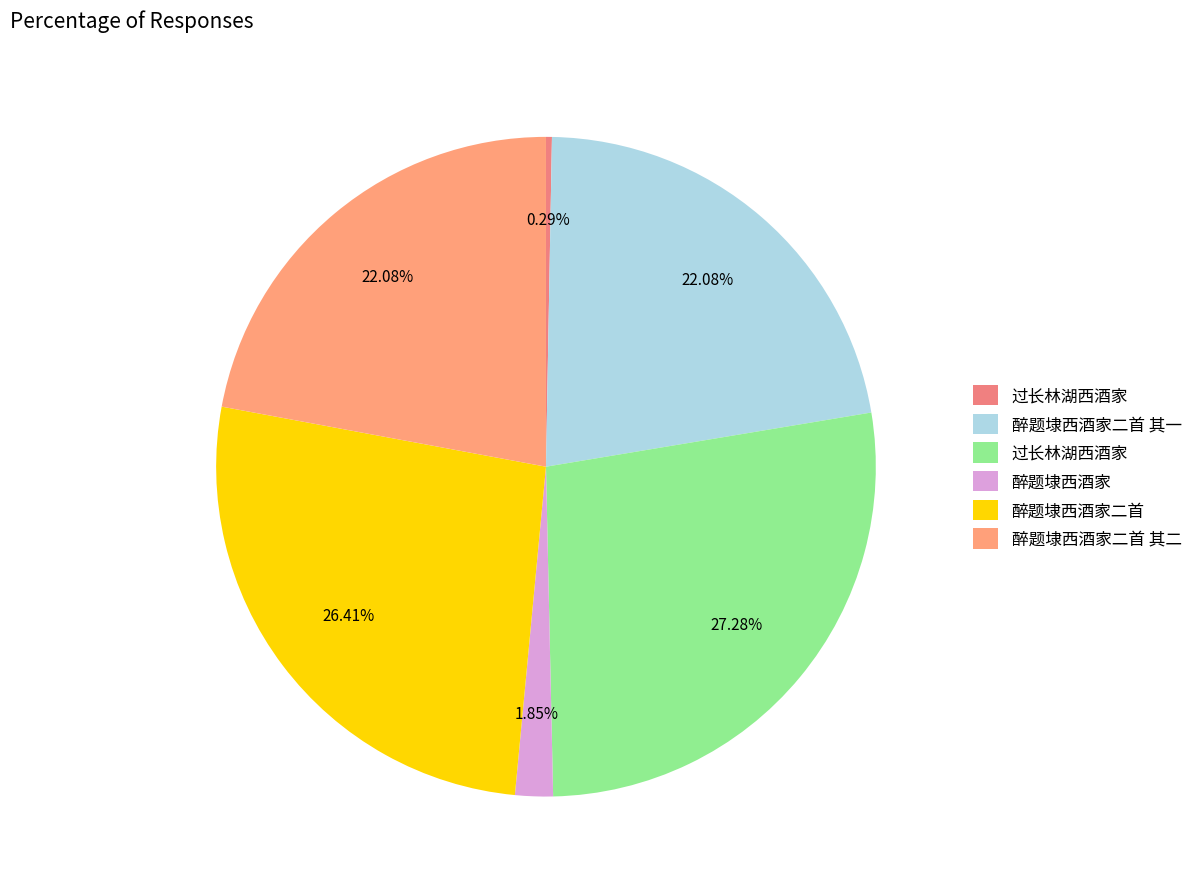

Which slice is the smallest?

过长林湖西酒家